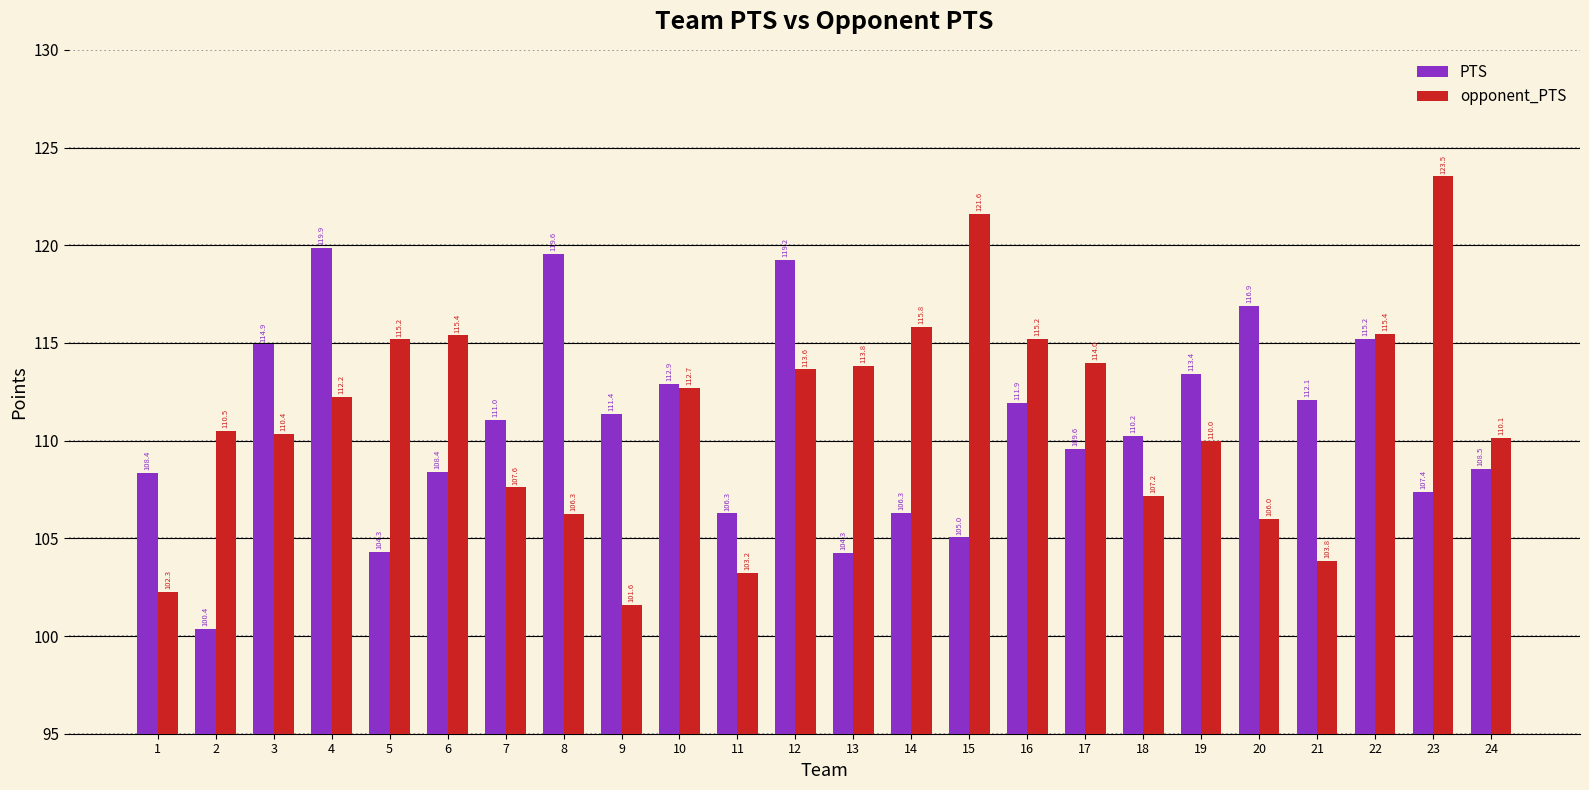

What is the average value of the PTS series?

110.7